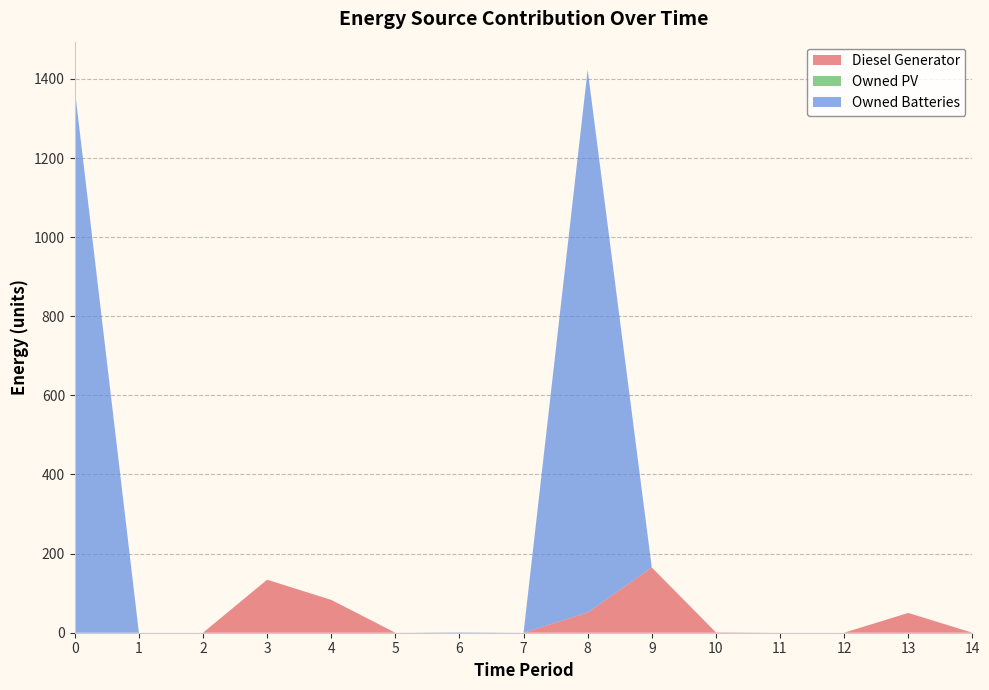

Reading right to left, list all the values displayed in this chart.

Diesel Generator: 14=0	13=50	12=0	11=0	10=1	9=165	8=51	7=0	6=0	5=0	4=83	3=134	2=0	1=0	0=0
Owned PV: 14=0	13=0	12=0	11=0	10=0	9=0	8=0	7=0	6=0	5=0	4=0	3=0	2=0	1=0	0=0
Owned Batteries: 14=0	13=0	12=0	11=0	10=0	9=0	8=1372	7=0	6=1	5=0	4=0	3=0	2=0	1=0	0=1373